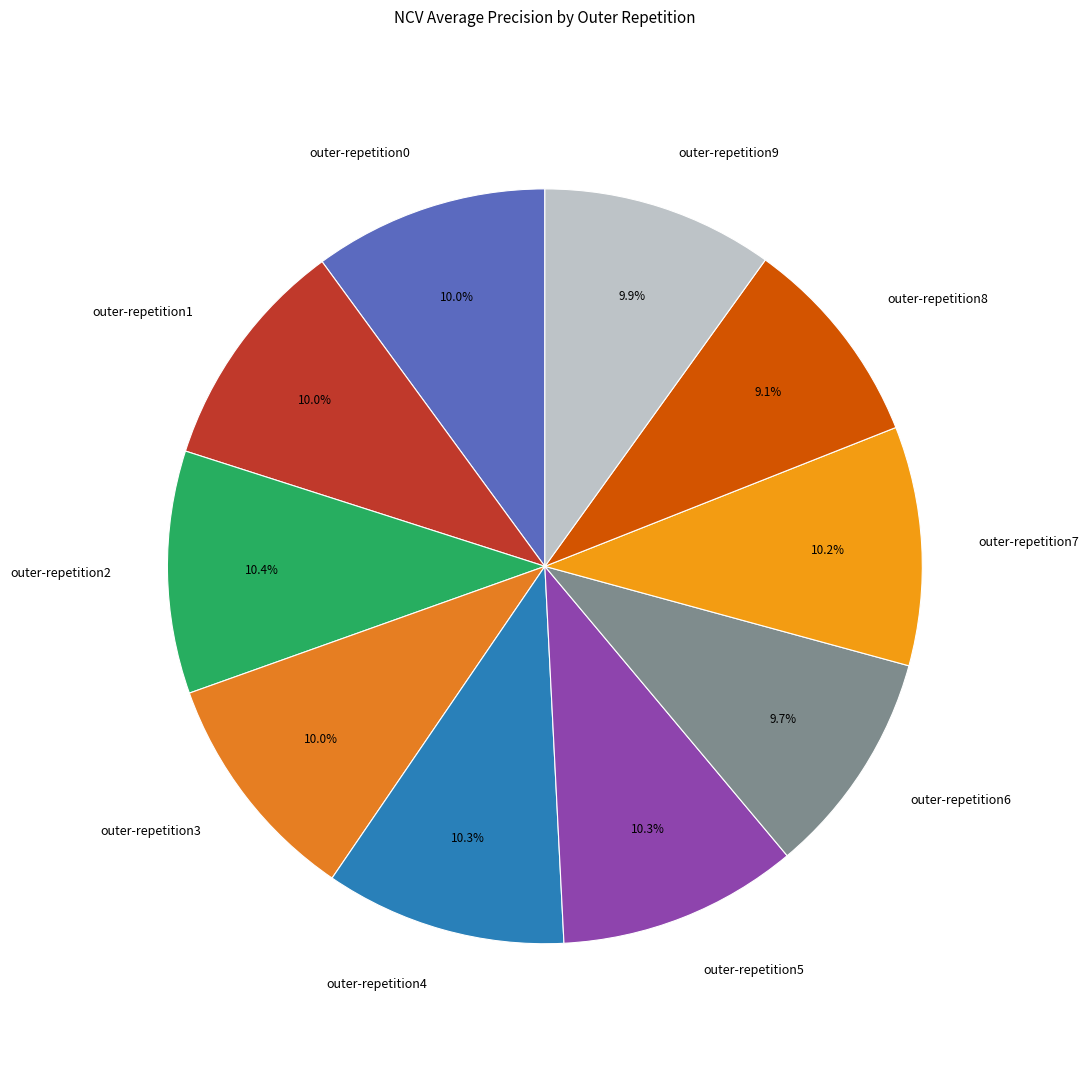

Do outer-repetition4 and outer-repetition2 together represent more than half of the pie?

No